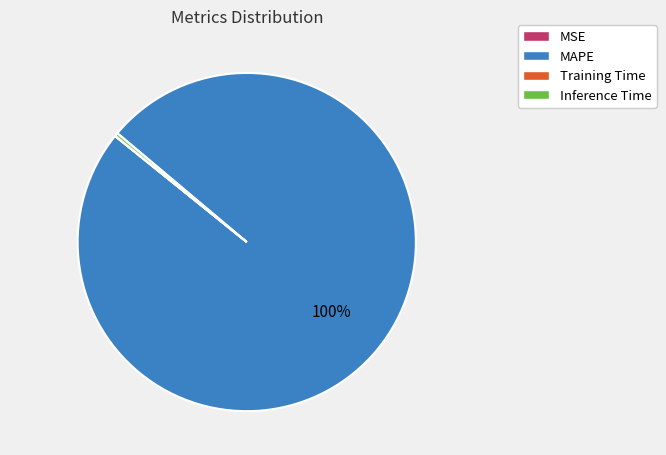

What is the largest slice in the pie chart?

MAPE